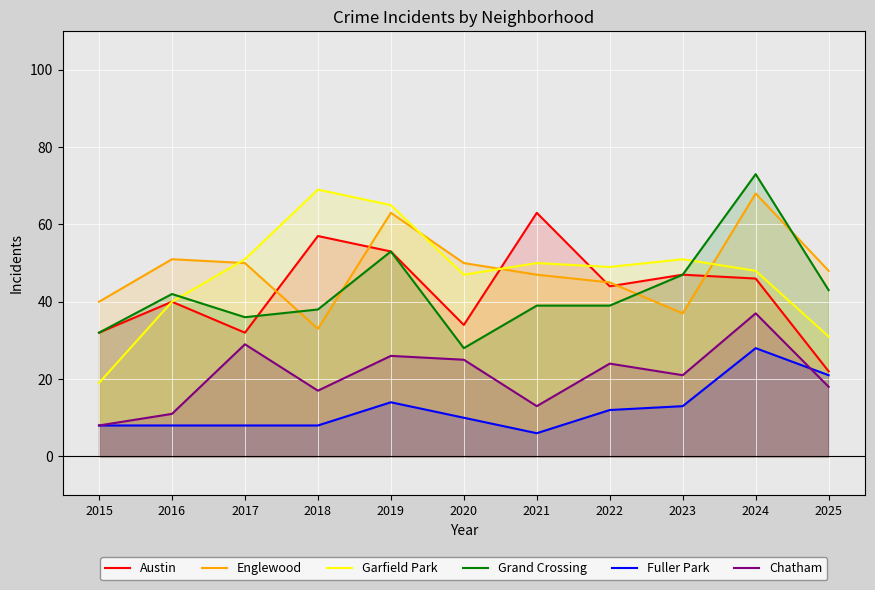

The Englewood series shows 45 at 2022. True or false?

True